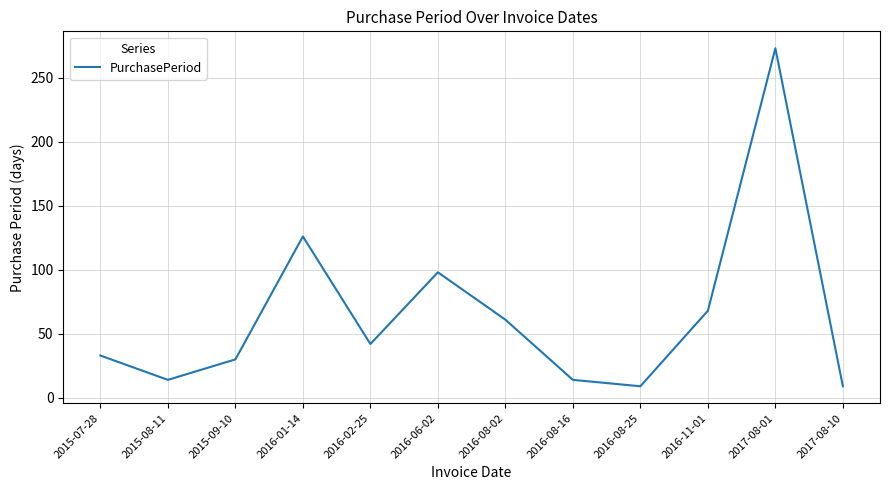

The value at 2015-08-11 is 24. True or false?

False